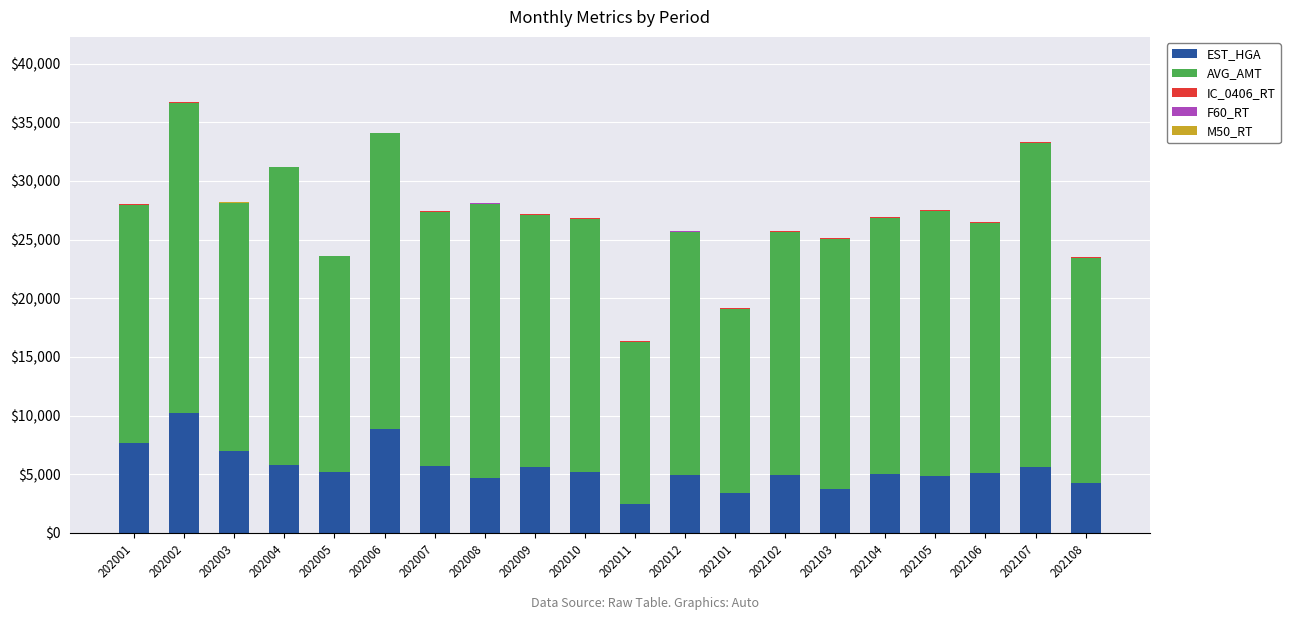

True or false: EST_HGA has a value of 13012.2 at 202006.

False